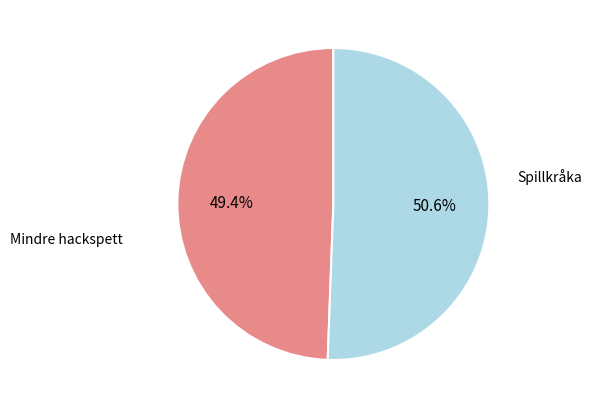

Is there any slice that represents more than half of the pie?

Yes